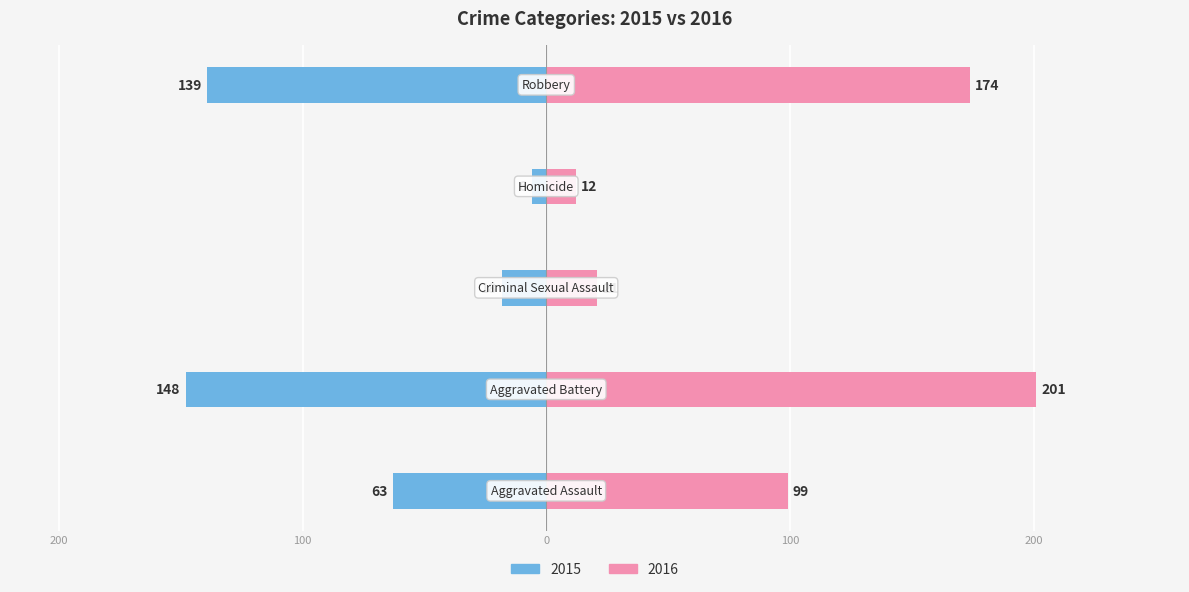

What position from the left is Criminal Sexual Assault?

3